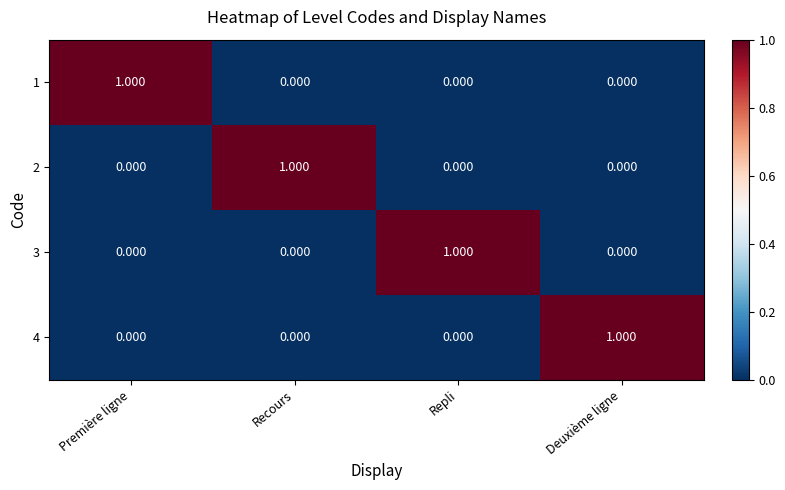

Which has a higher value, Repli or Recours?

Repli